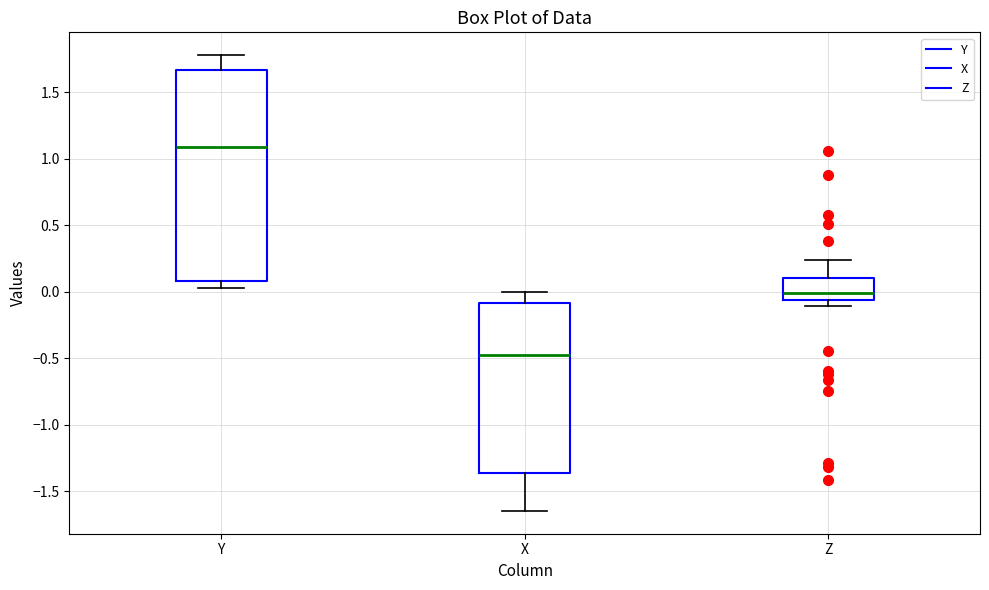

Where is the lower edge of the box for Y on the y-axis? The values are not printed on the chart, so give them approximately, as read against the axis.

0.10